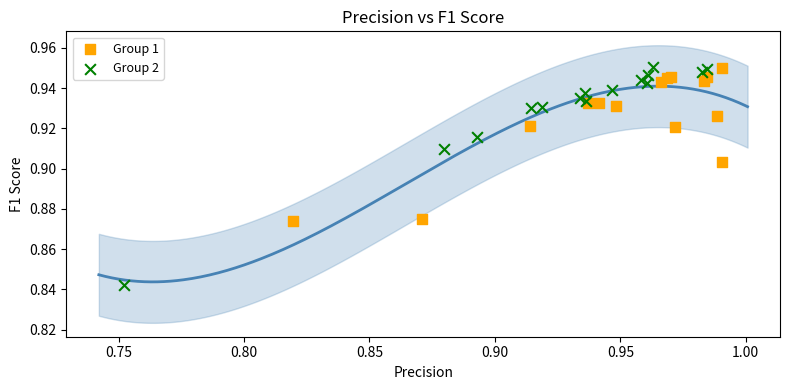

Which series contains the lowest Y value?

Group 2